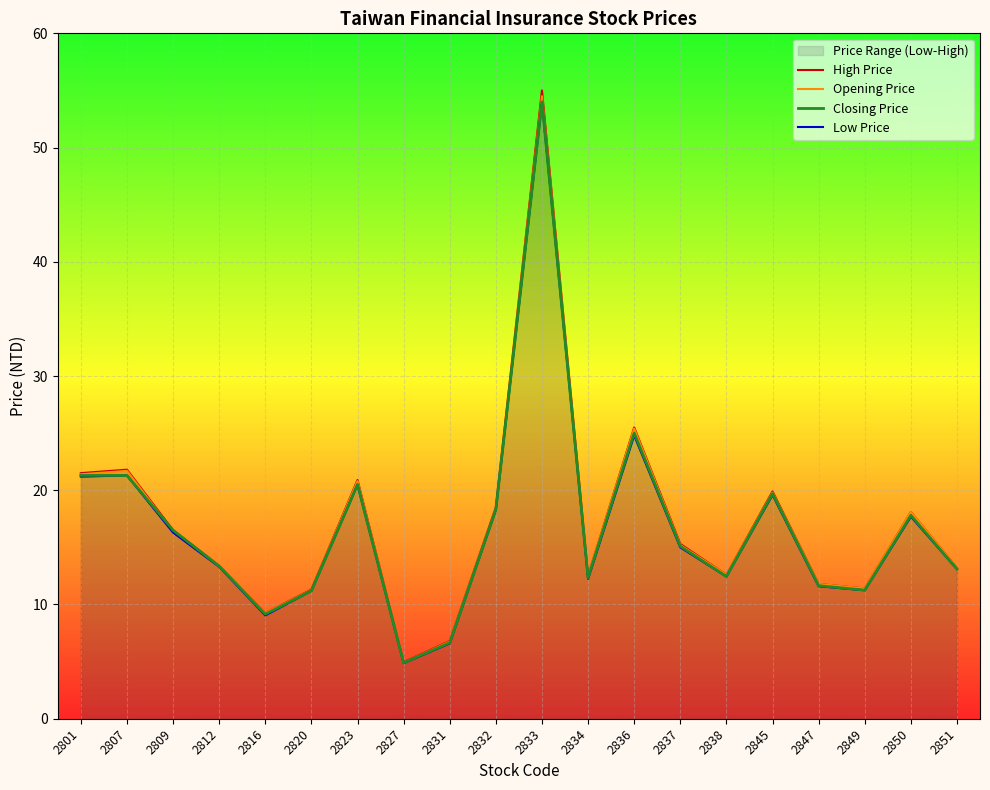

Between 2823 and 2838, which series saw the biggest shift?

High Price